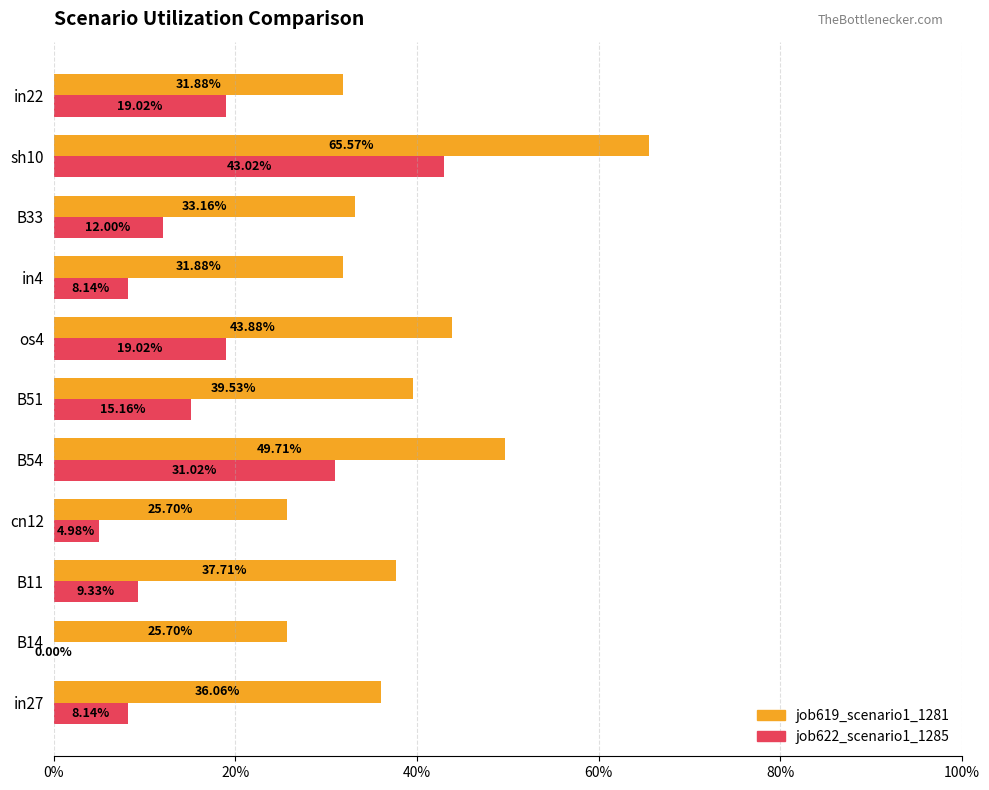

What are all the series names shown in the legend?

job619_scenario1_1281, job622_scenario1_1285